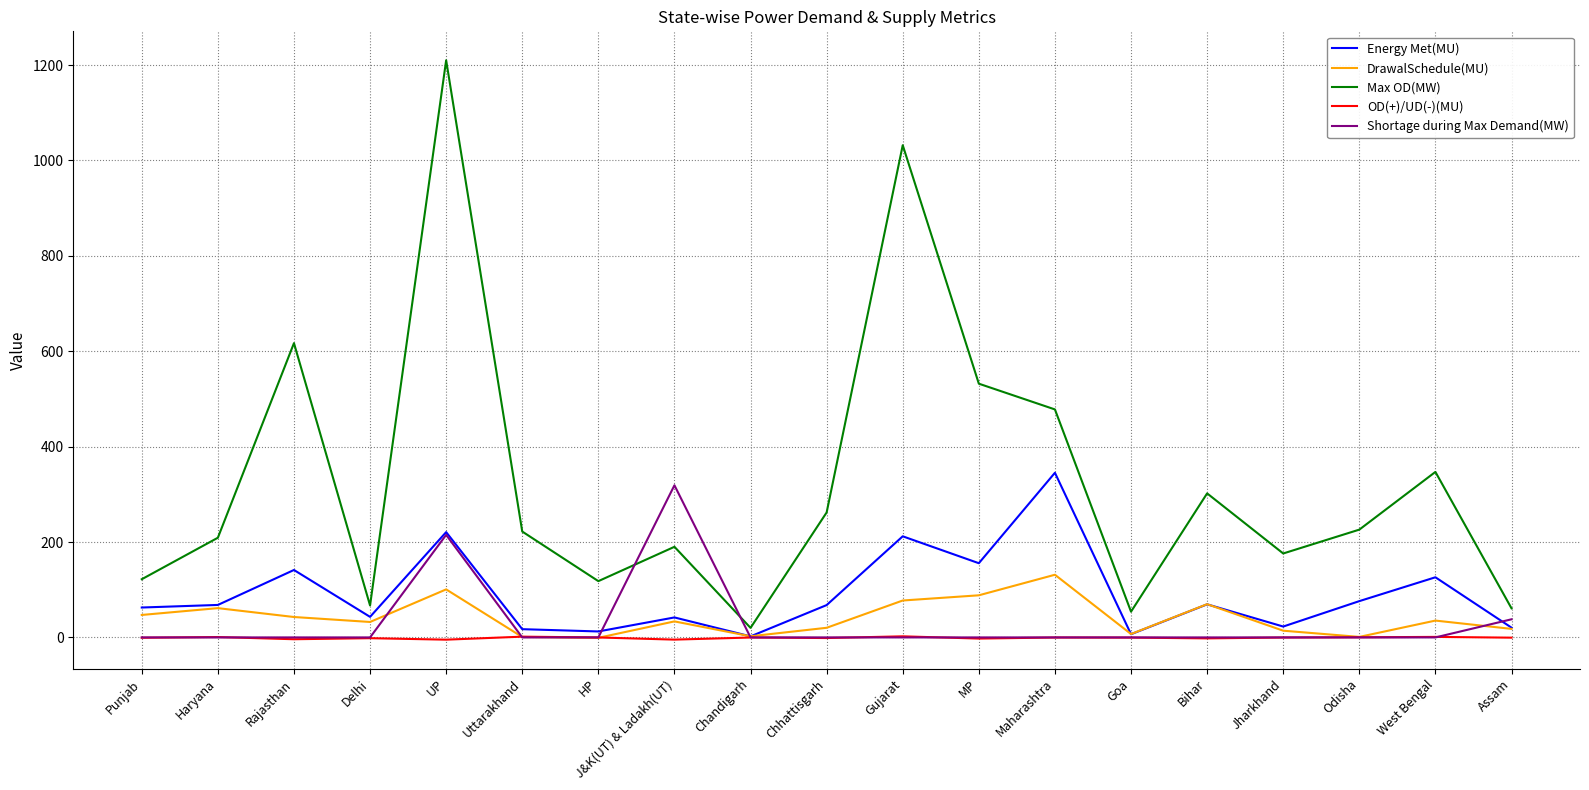

Which category has the highest value across all series?

UP